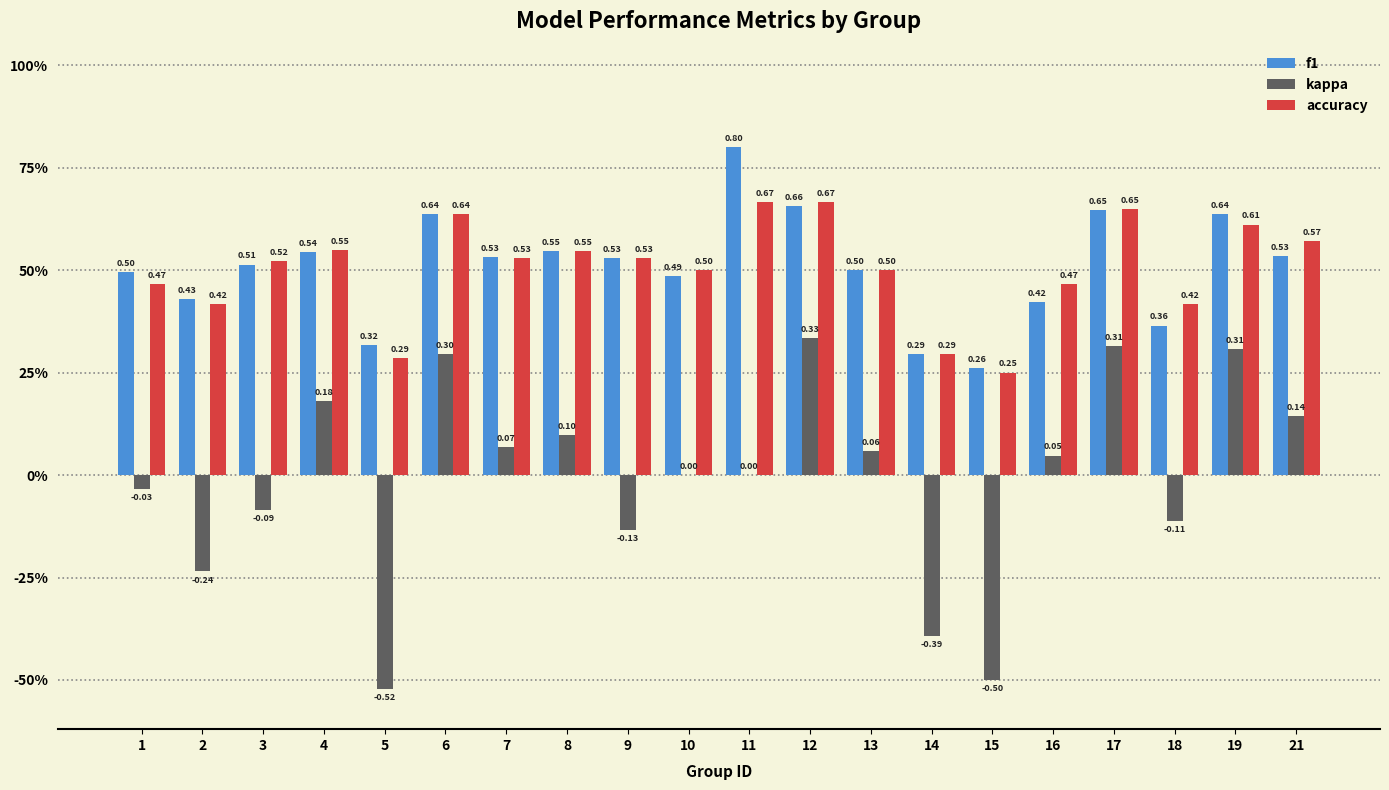

What are all the series names shown in the legend?

f1, kappa, accuracy